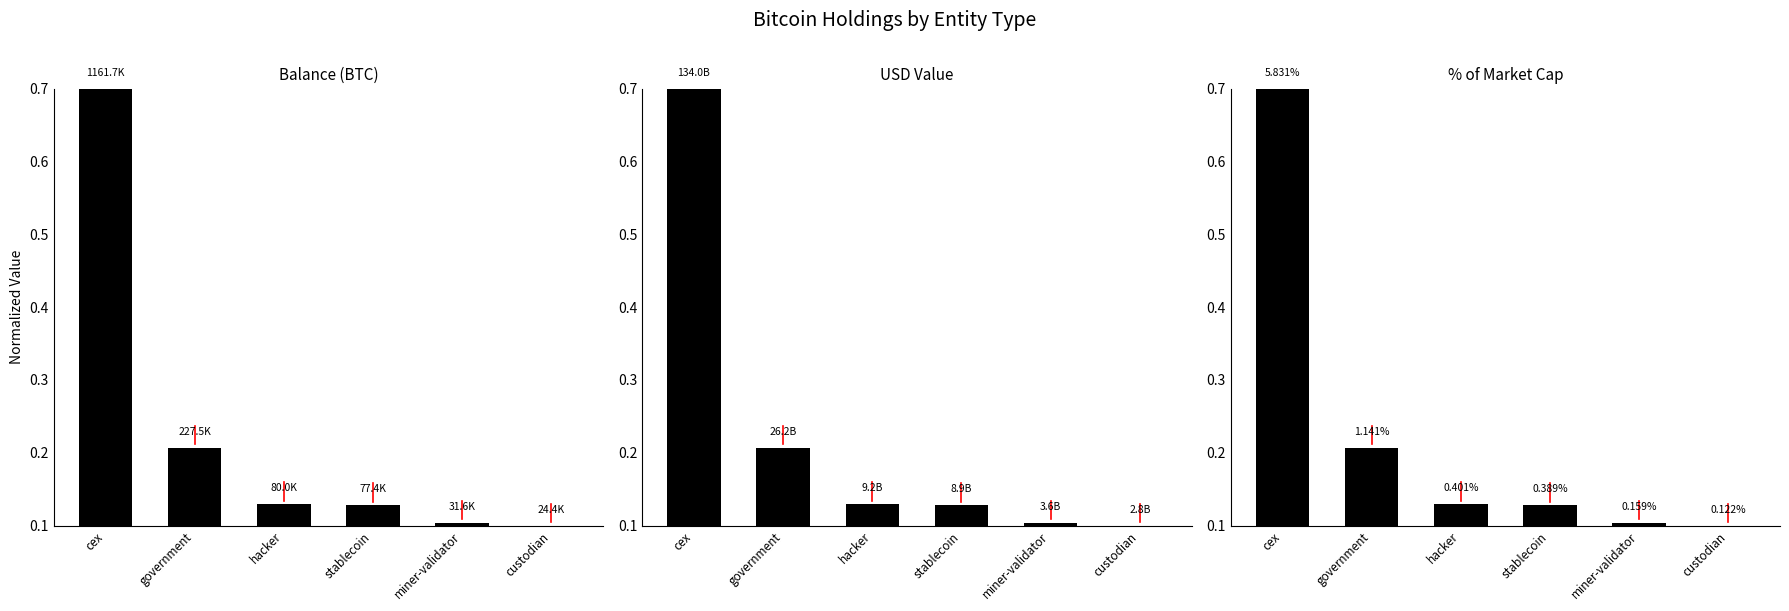

Read the Balance (BTC) value at miner-validator.

0.1